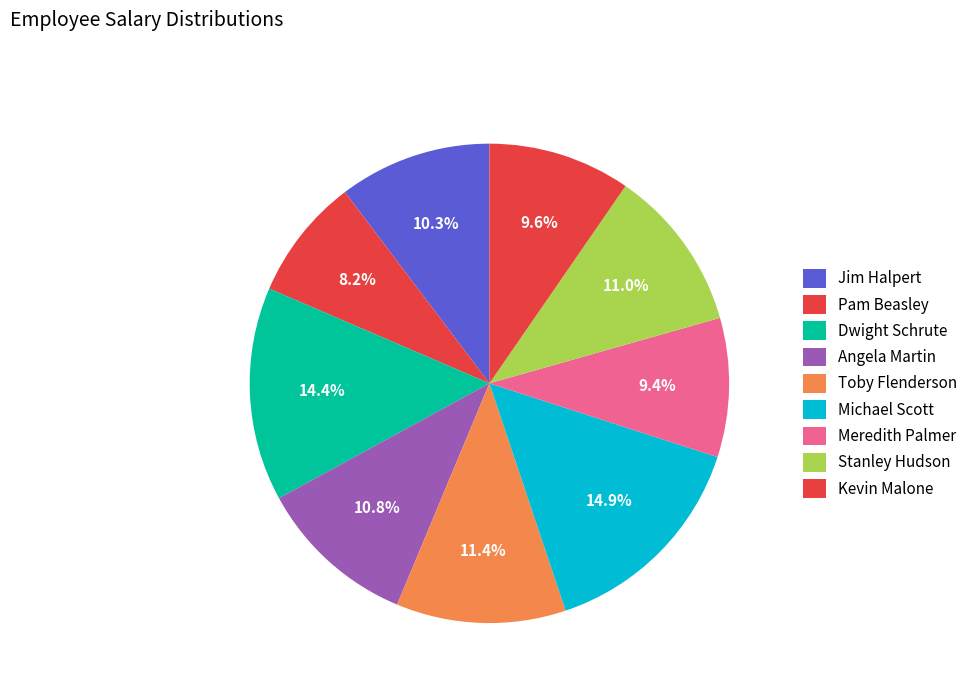

Count the number of slices in the pie.

9